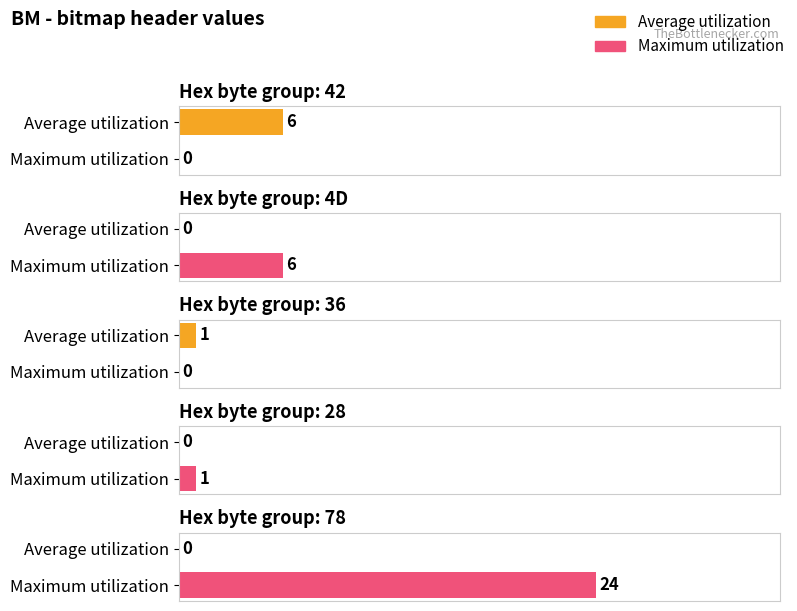

What is the average value of the Average utilization series?

1